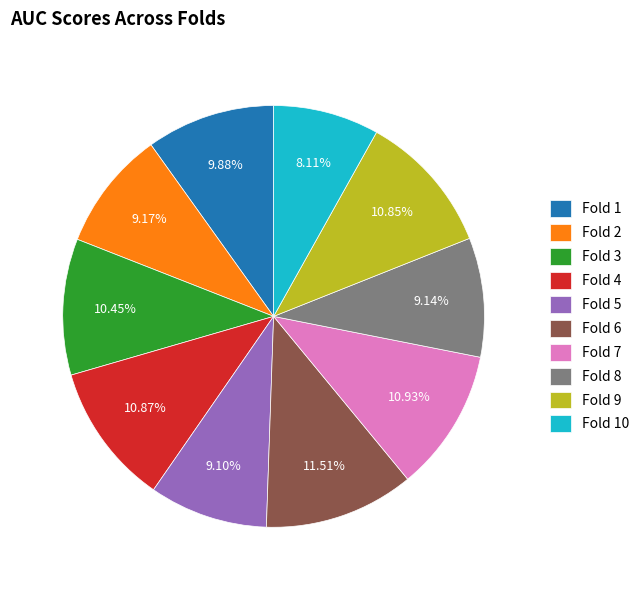

How many slices are in this pie chart?

10